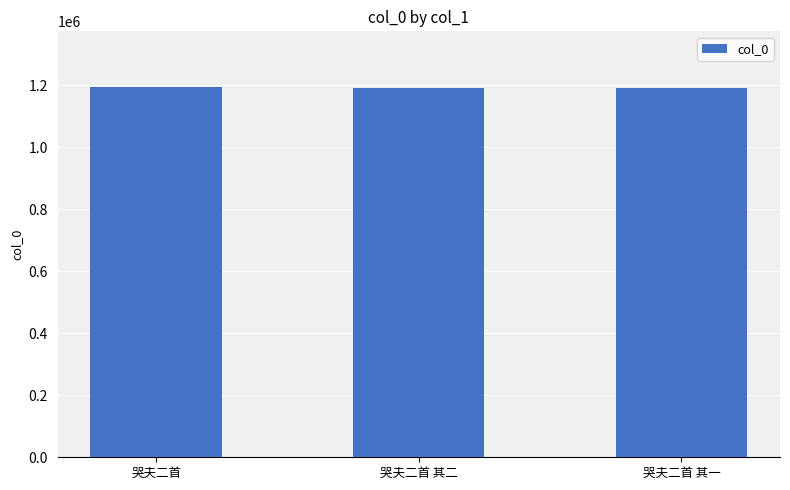

What is the ratio of the value at 哭夫二首 其二 to the value at 哭夫二首?

1.0